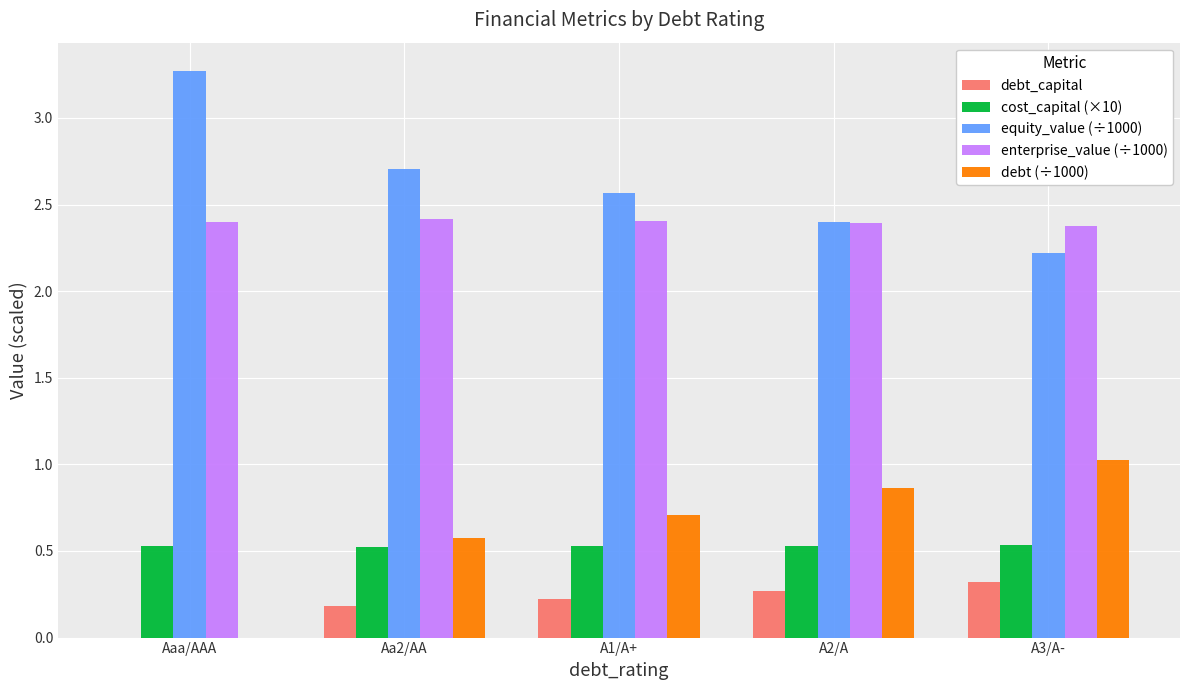

Which category has the highest value in the equity_value (÷1000) series?

Aaa/AAA